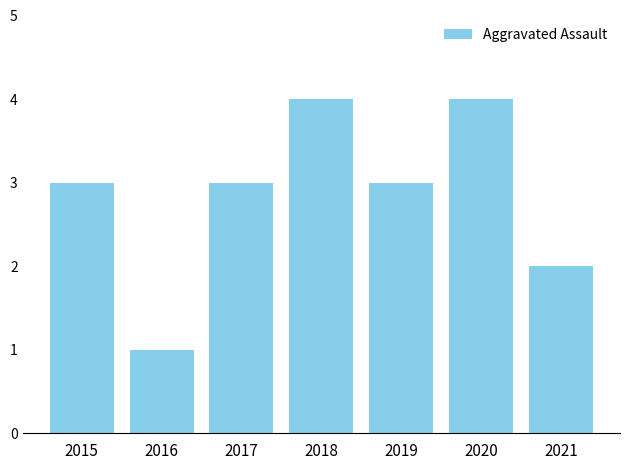

What is the smallest value displayed?

1